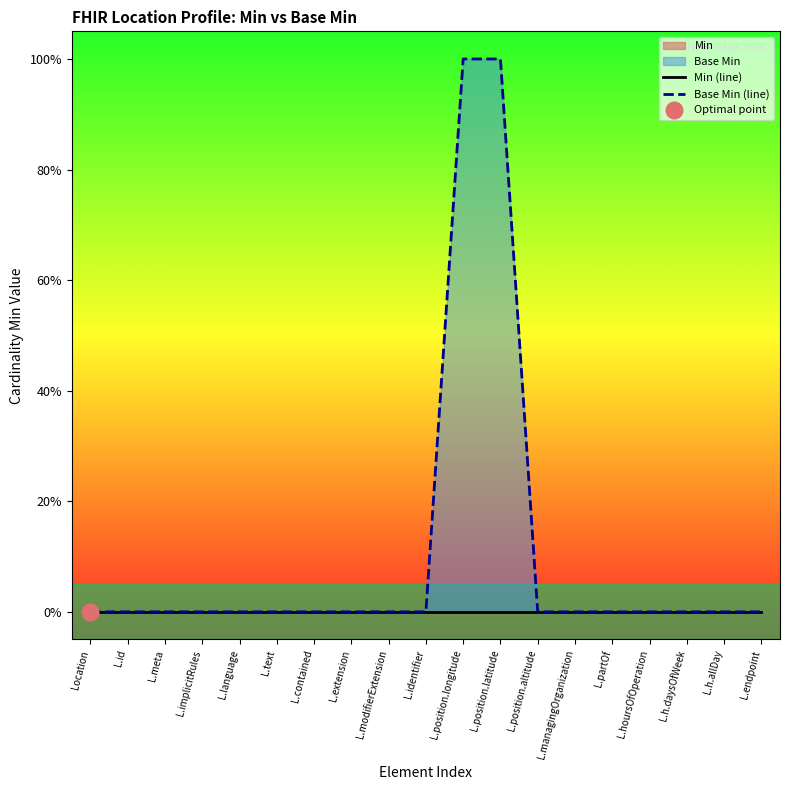

How many distinct data groups are displayed?

2